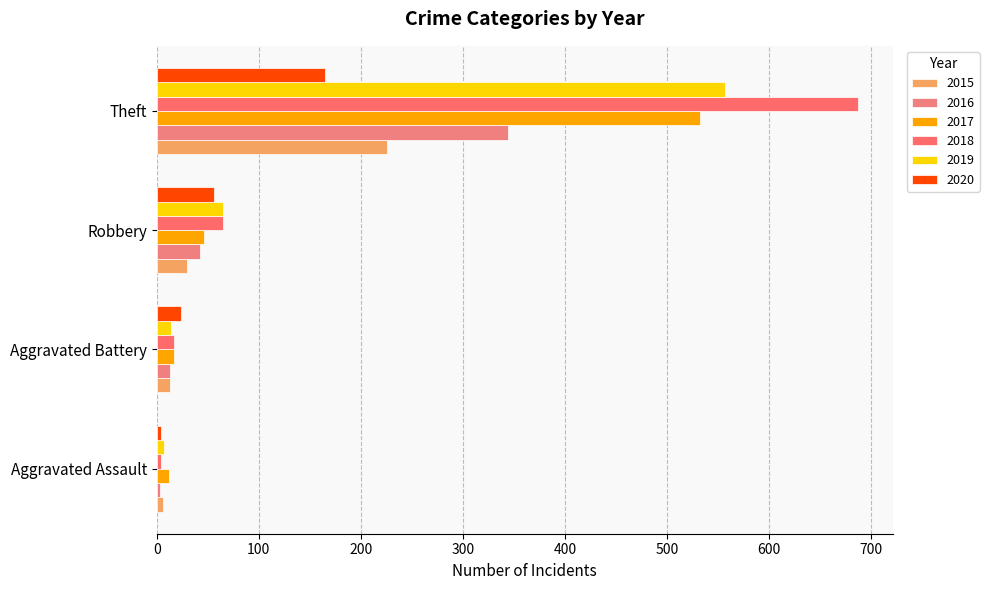

Where does the 2020 series first go above 56?

Theft